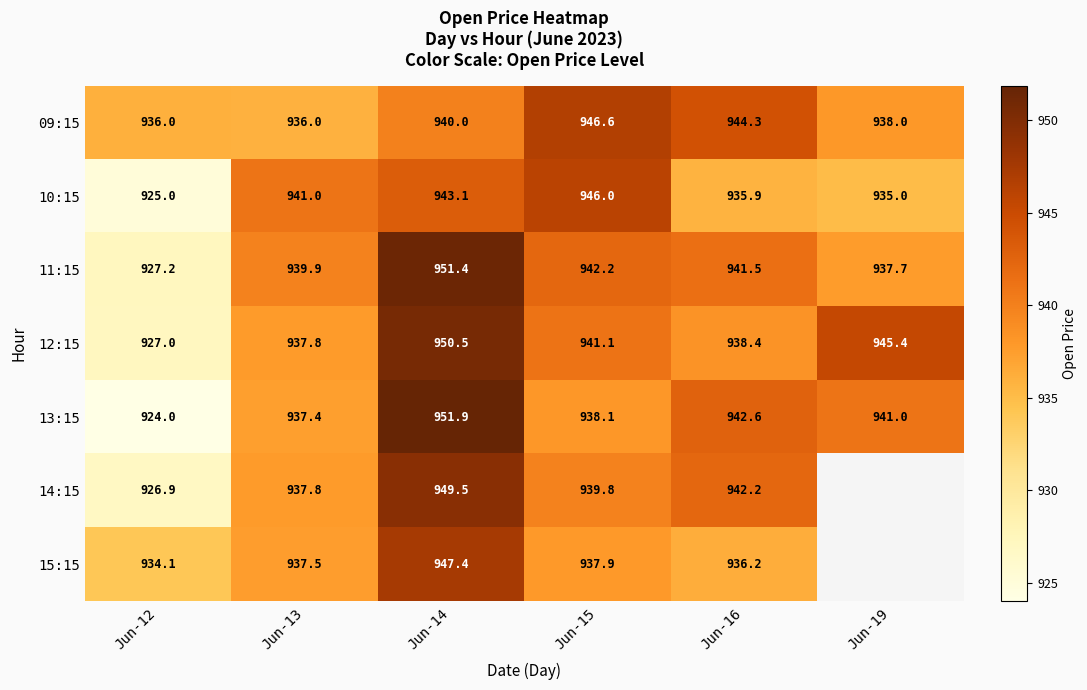

What is the highest value of the 10:15 series?

946.0